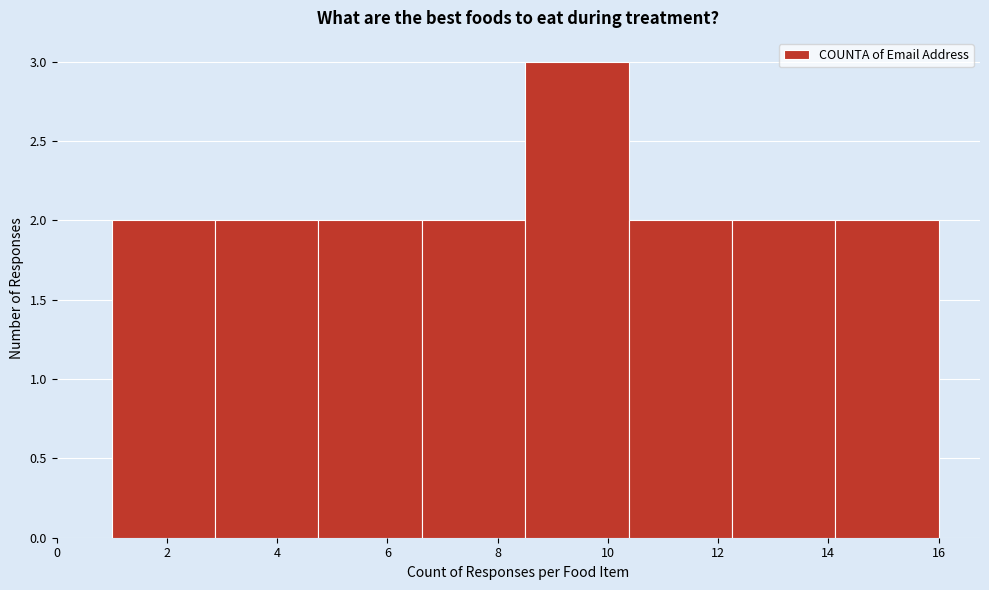

Reading left to right, transcribe this chart: for each bar, give the range it covers on the x-axis and its height. Neither the bar edges nor the heights are printed on the chart, so give them approximately, as read against the axes.

1.0 to 2.8: 2
2.8 to 4.8: 2
4.8 to 6.6: 2
6.6 to 8.6: 2
8.6 to 10.4: 3
10.4 to 12.2: 2
12.2 to 14.2: 2
14.2 to 16.0: 2